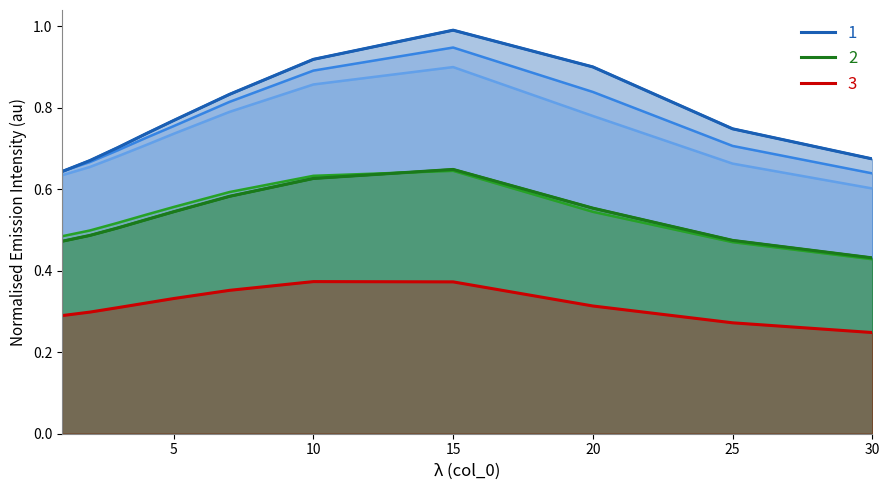

What is the sum of the 4 values at 7 and 20?

1.1